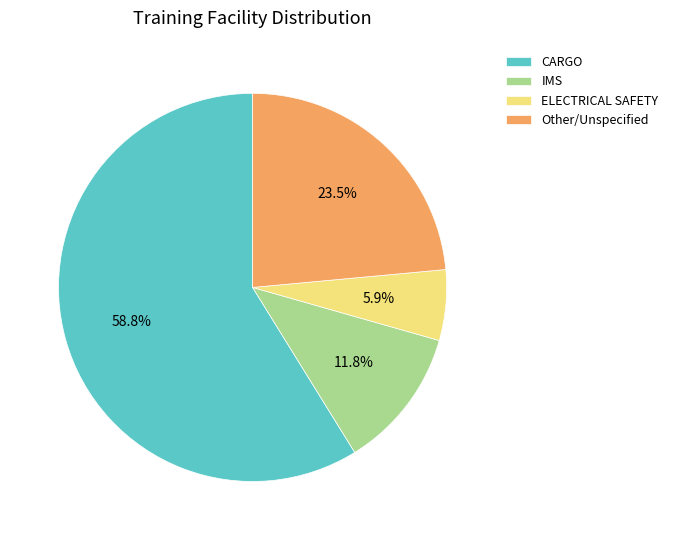

Which slice represents more than half of the pie?

CARGO